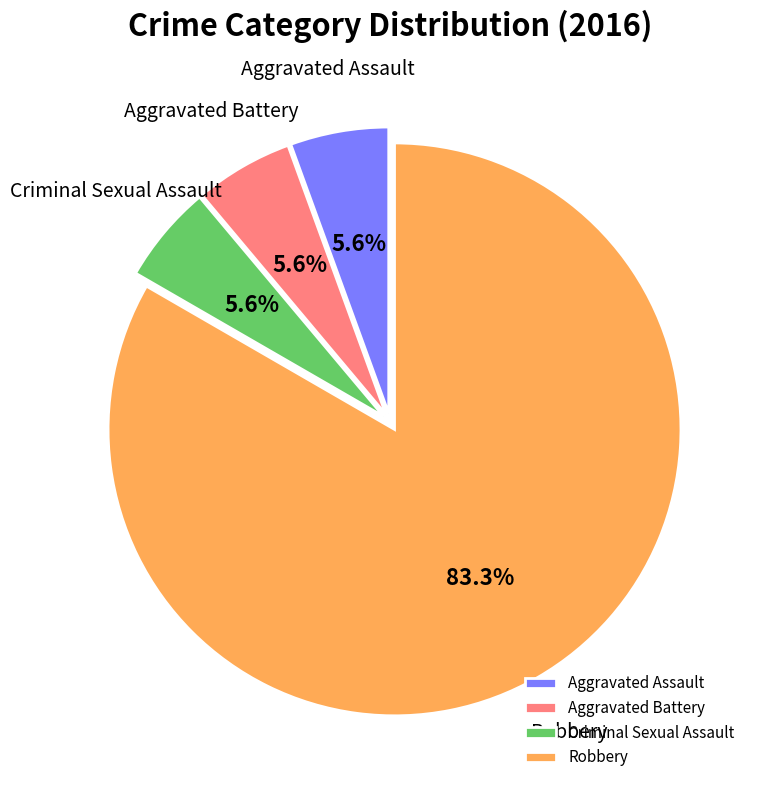

To the nearest percent, what percentage of the pie is Robbery?

83%